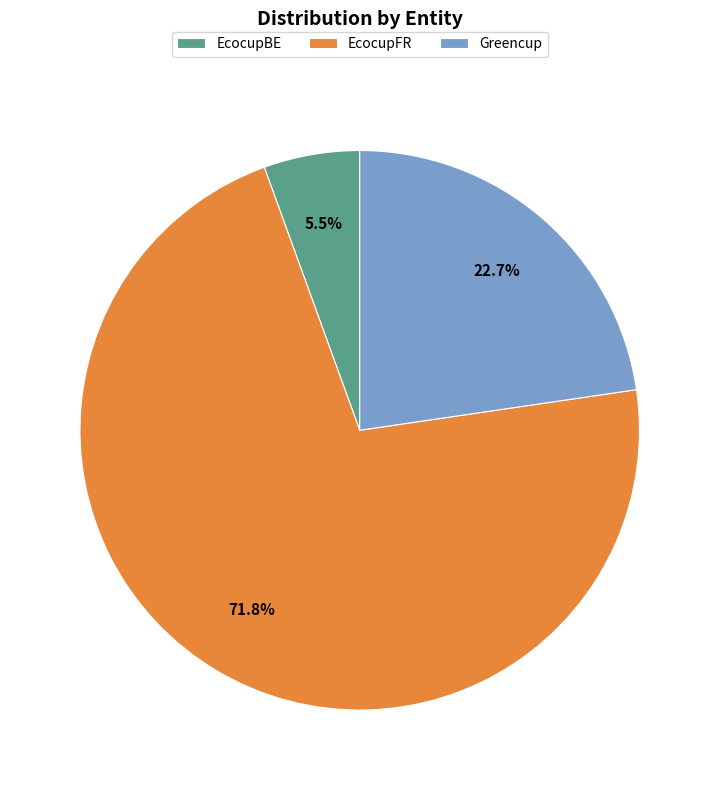

Combined, do EcocupFR and EcocupBE account for over 50%?

Yes